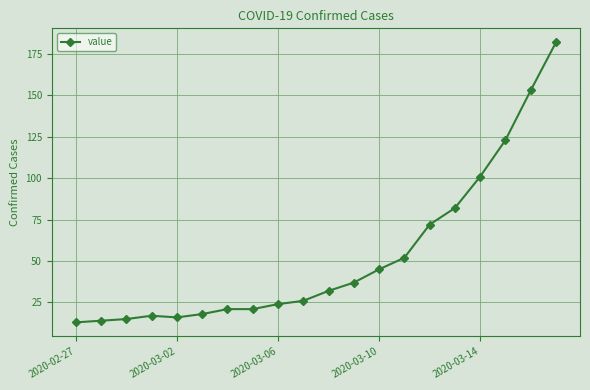

What is the average value?

53